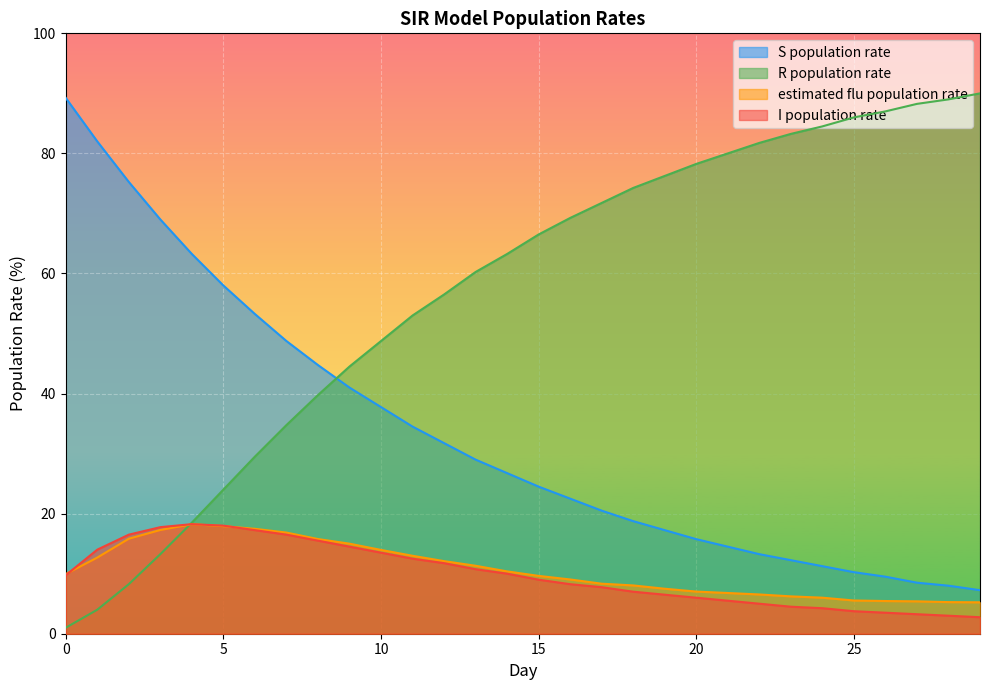

At which label does S population rate reach its minimum?

29